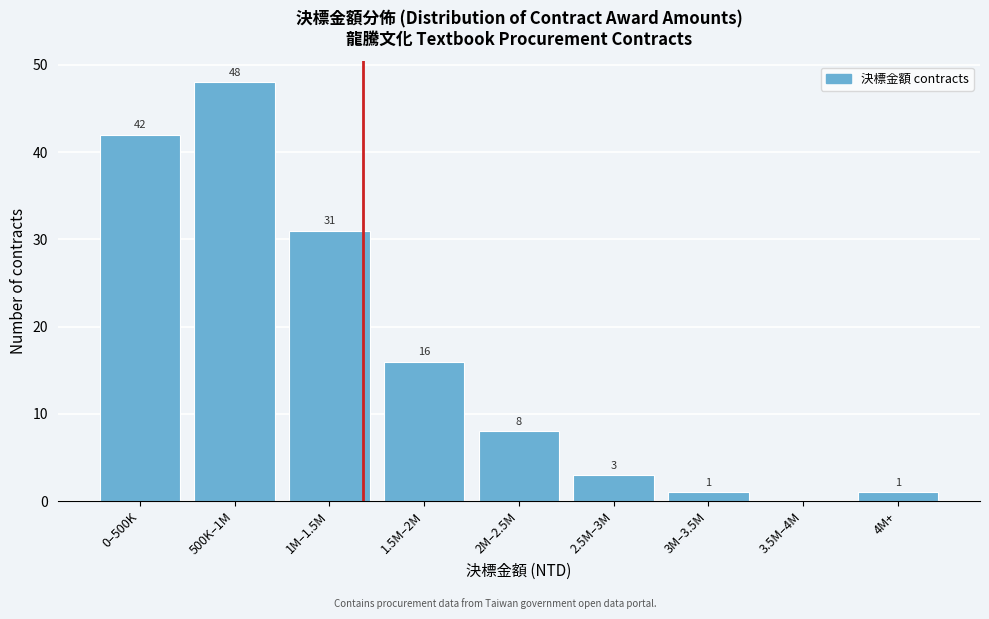

Reading right to left, what are all the values shown in this chart?

4M+=1	3.5M–4M=0	3M–3.5M=1	2.5M–3M=3	2M–2.5M=8	1.5M–2M=16	1M–1.5M=31	500K–1M=48	0–500K=42